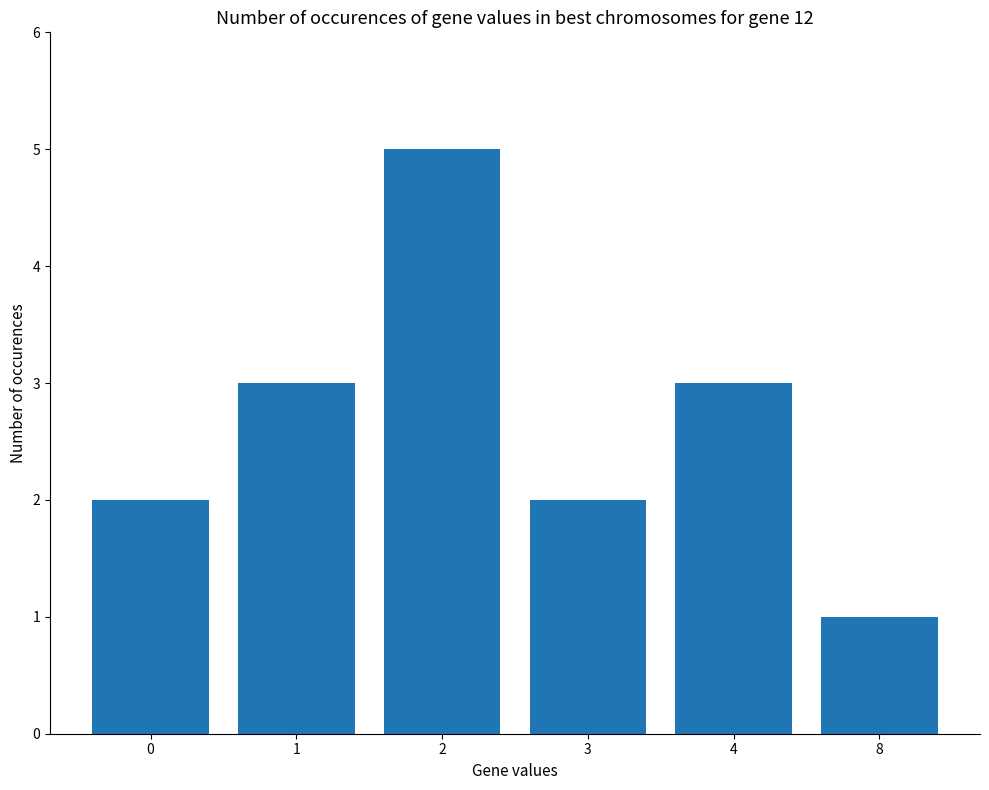

Reading left to right, extract all data points from this chart.

0=2	1=3	2=5	3=2	4=3	8=1